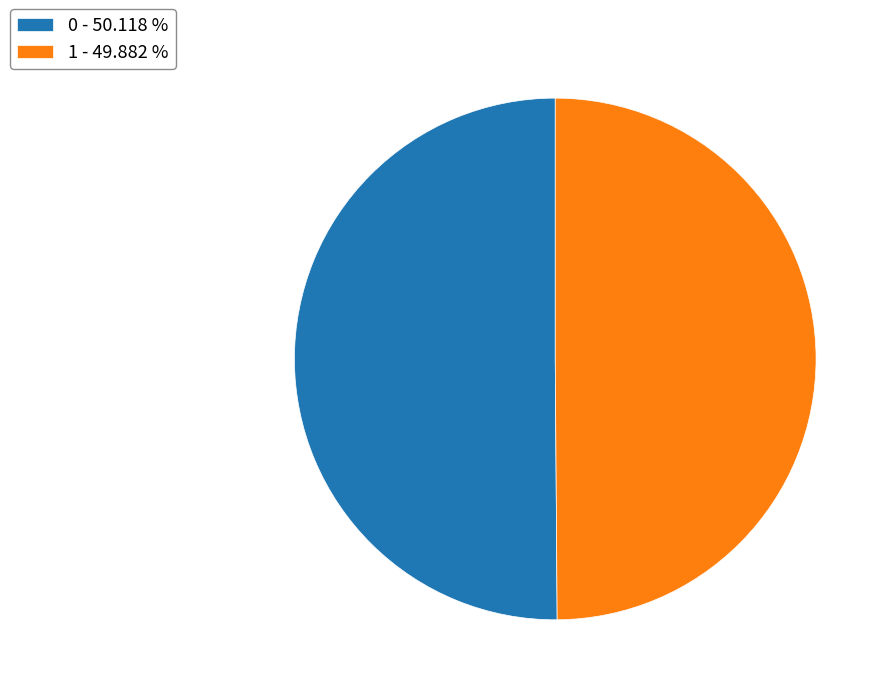

How many slices are in this pie chart?

2